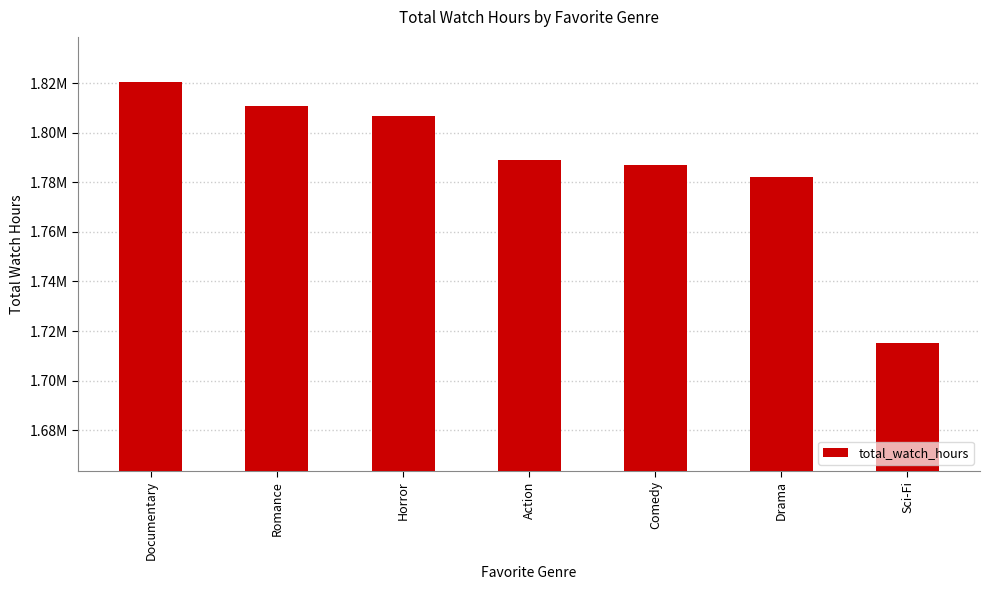

Reading right to left, list all the values displayed in this chart.

Sci-Fi=1714990.6	Drama=1782336.4	Comedy=1787154.6	Action=1789099.1	Horror=1806967.5	Romance=1810646.6	Documentary=1820526.5